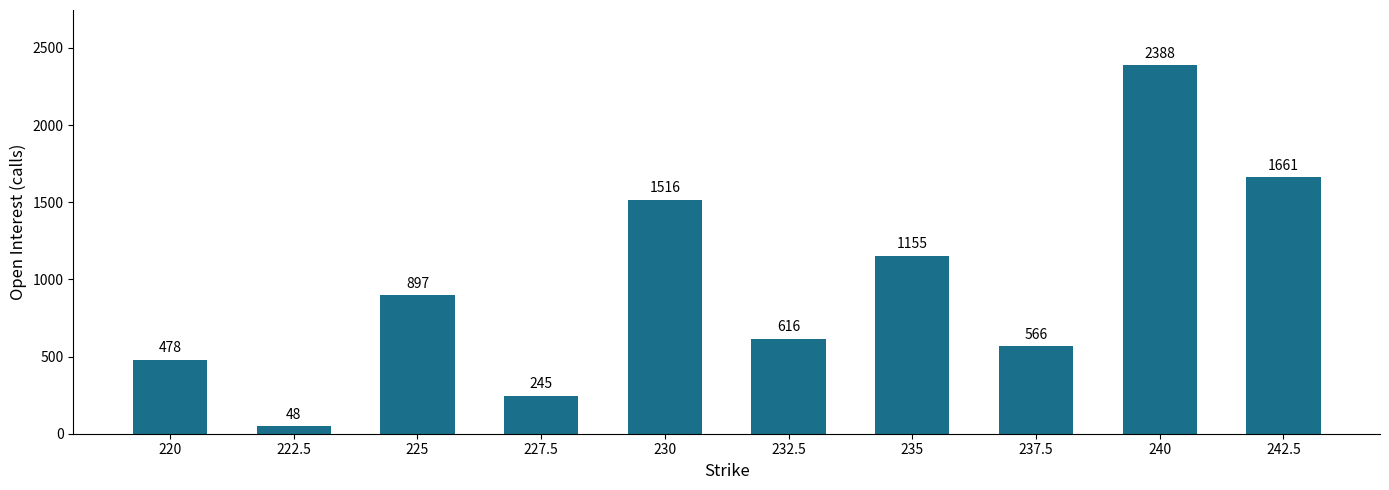

Which label corresponds to the smallest value in the chart?

222.5